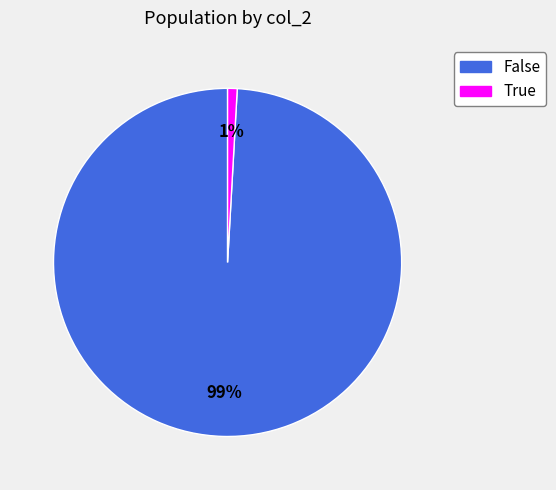

To the nearest percent, what is the average slice percentage?

50%